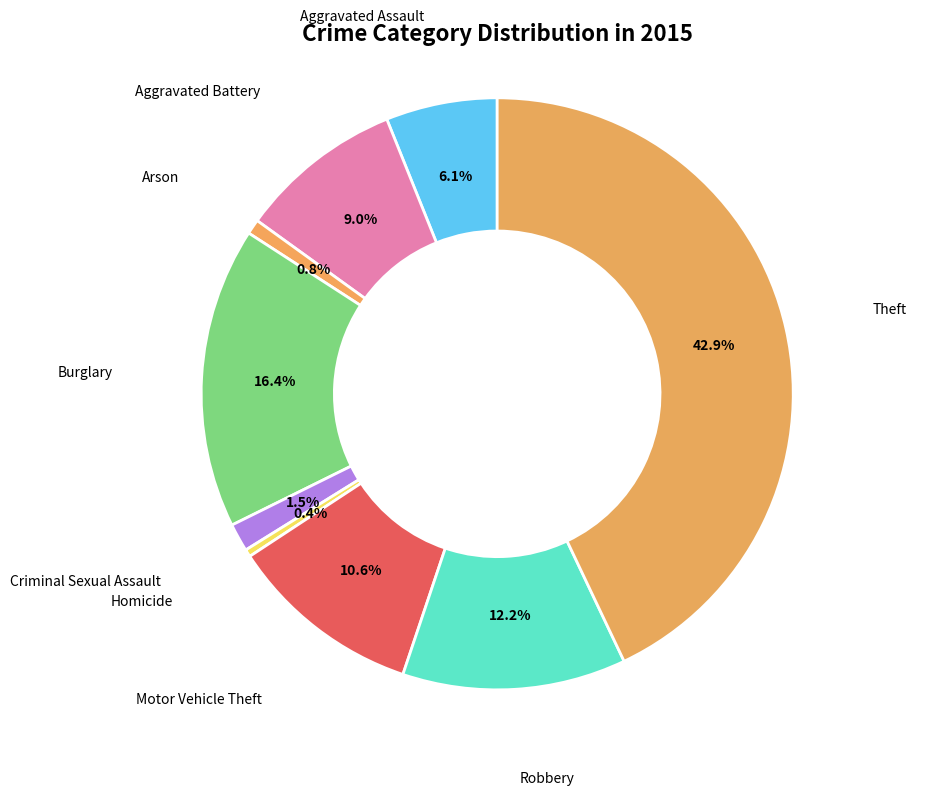

Approximately how many times larger is the value at Arson compared to Homicide?

2.0